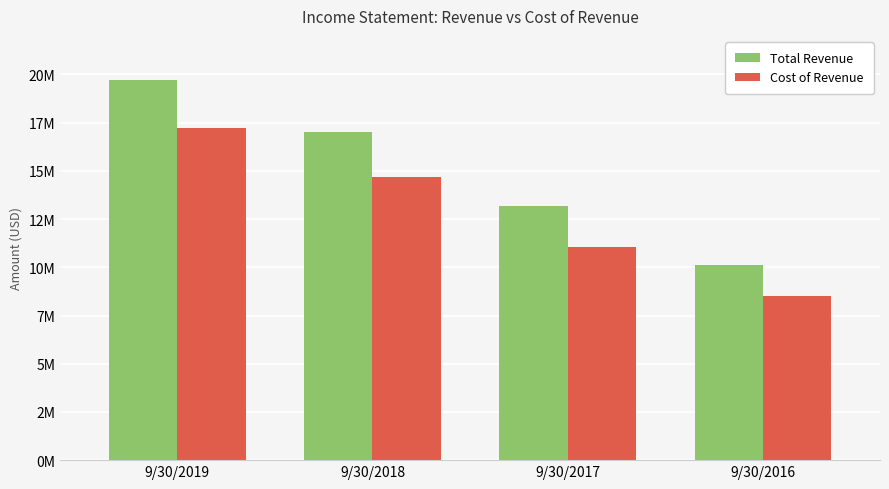

Does the chart contain any negative values?

No